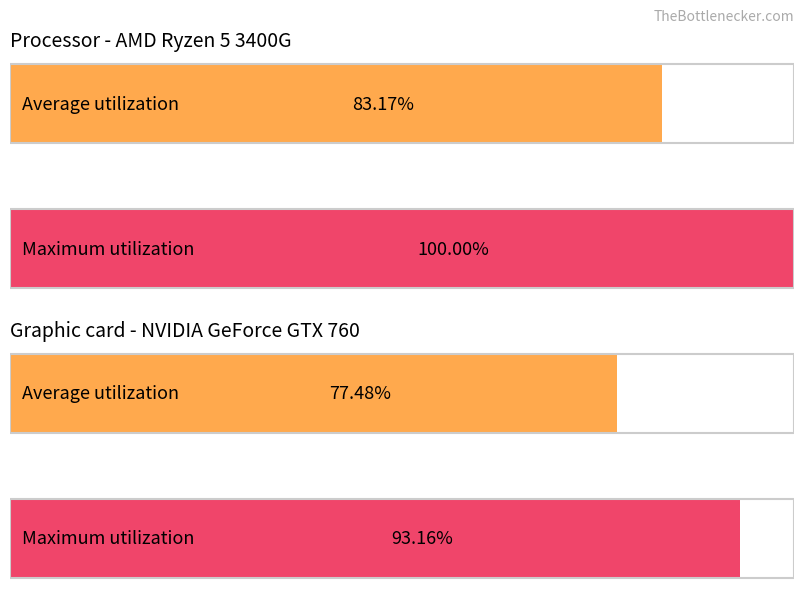

What are all the series names shown in the legend?

Average utilization, Maximum utilization